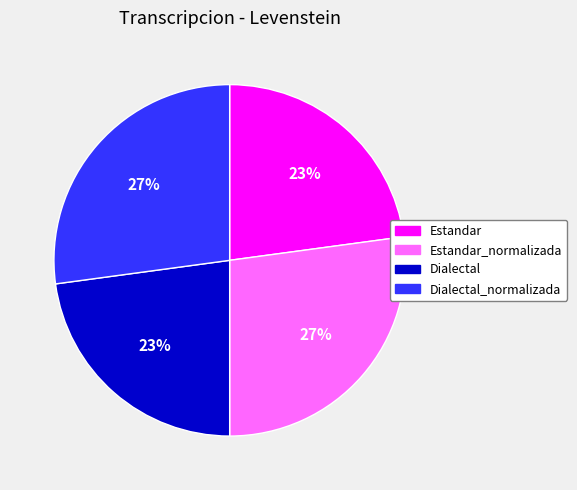

To the nearest percent, what is the difference between the largest and smallest slice percentages?

4%